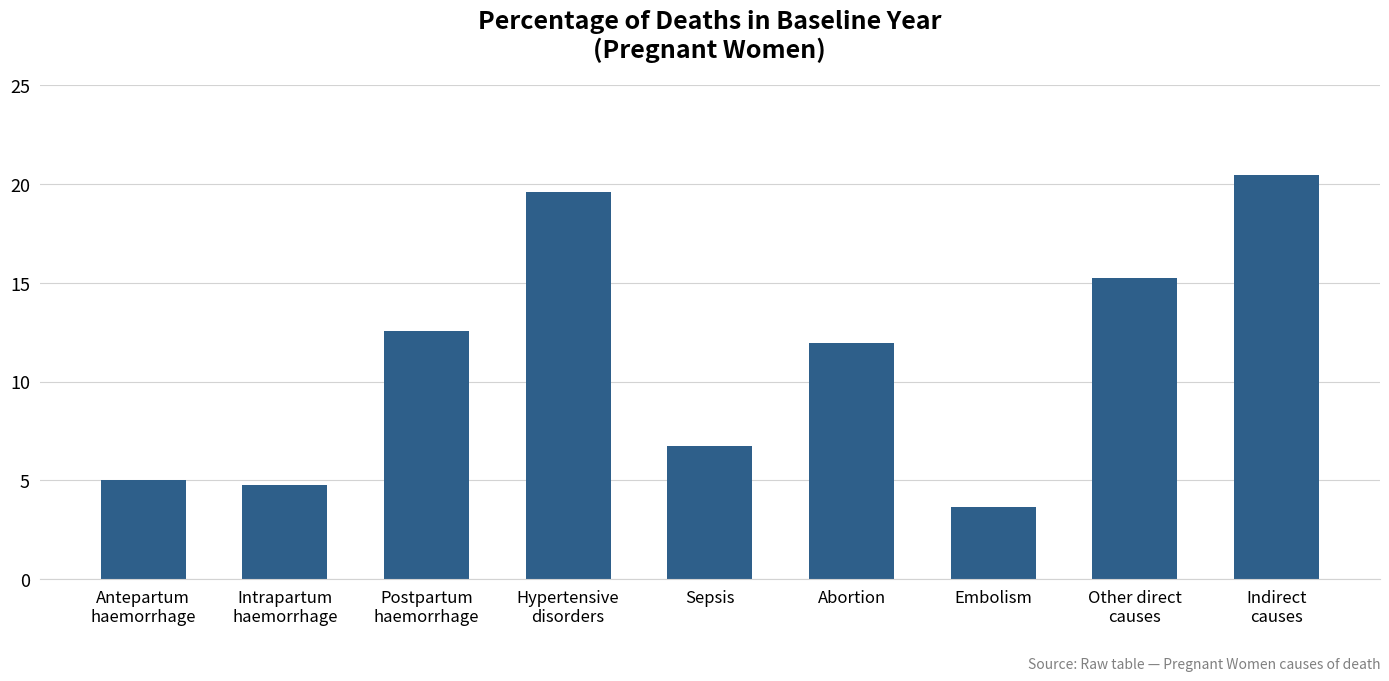

List the labels in order of value, largest first.

Indirect
causes, Hypertensive
disorders, Other direct
causes, Postpartum
haemorrhage, Abortion, Sepsis, Antepartum
haemorrhage, Intrapartum
haemorrhage, Embolism